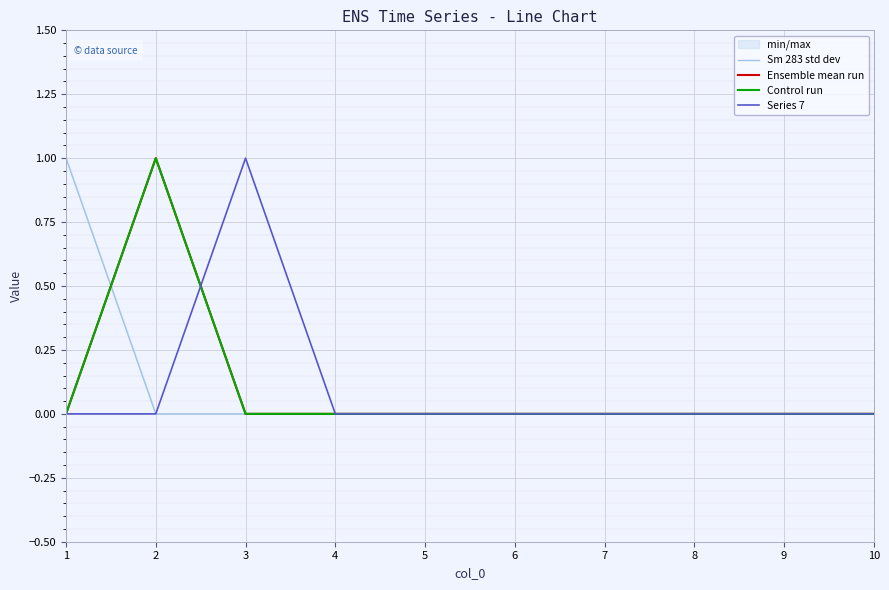

At which category does Series 7 reach its first local peak?

3